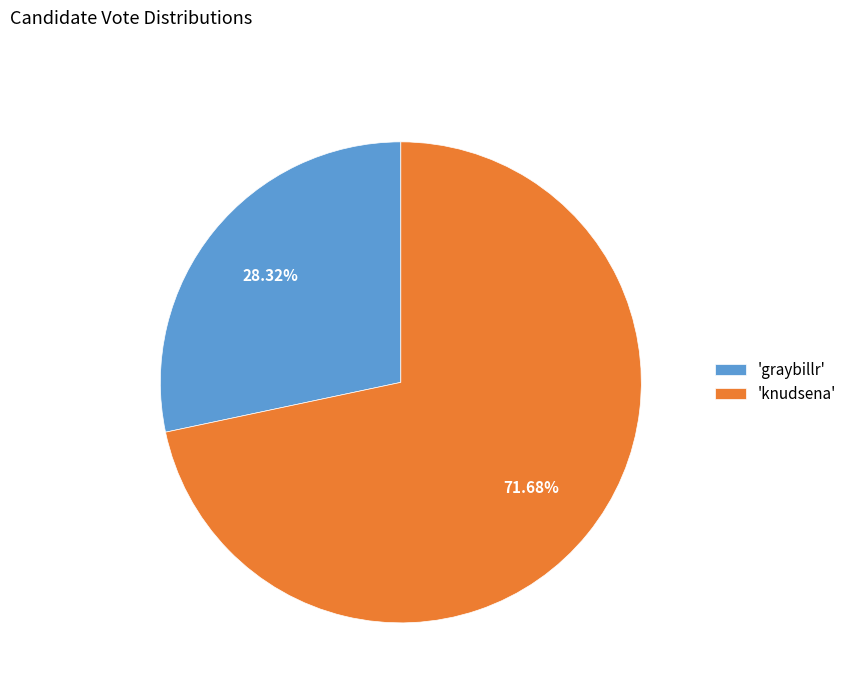

Count the number of slices in the pie.

2